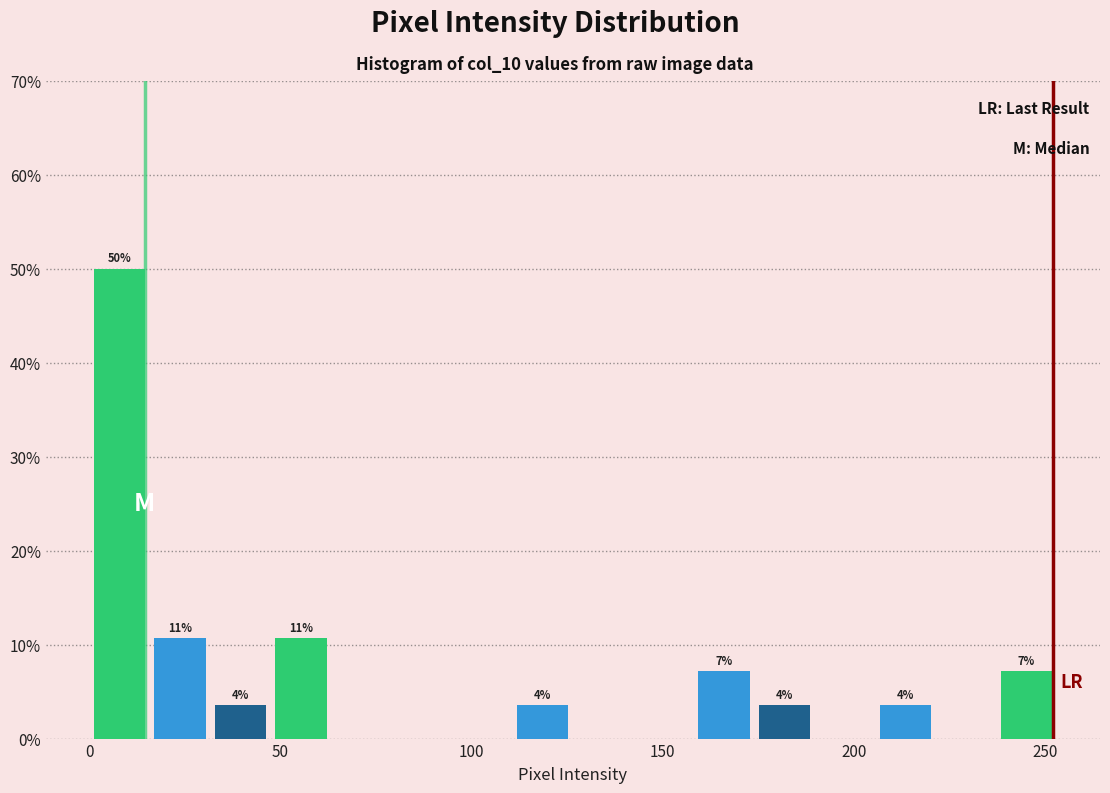

Around what value on the x-axis is the tallest bar? Give the approximate position of its centre, as read against the axis.

10